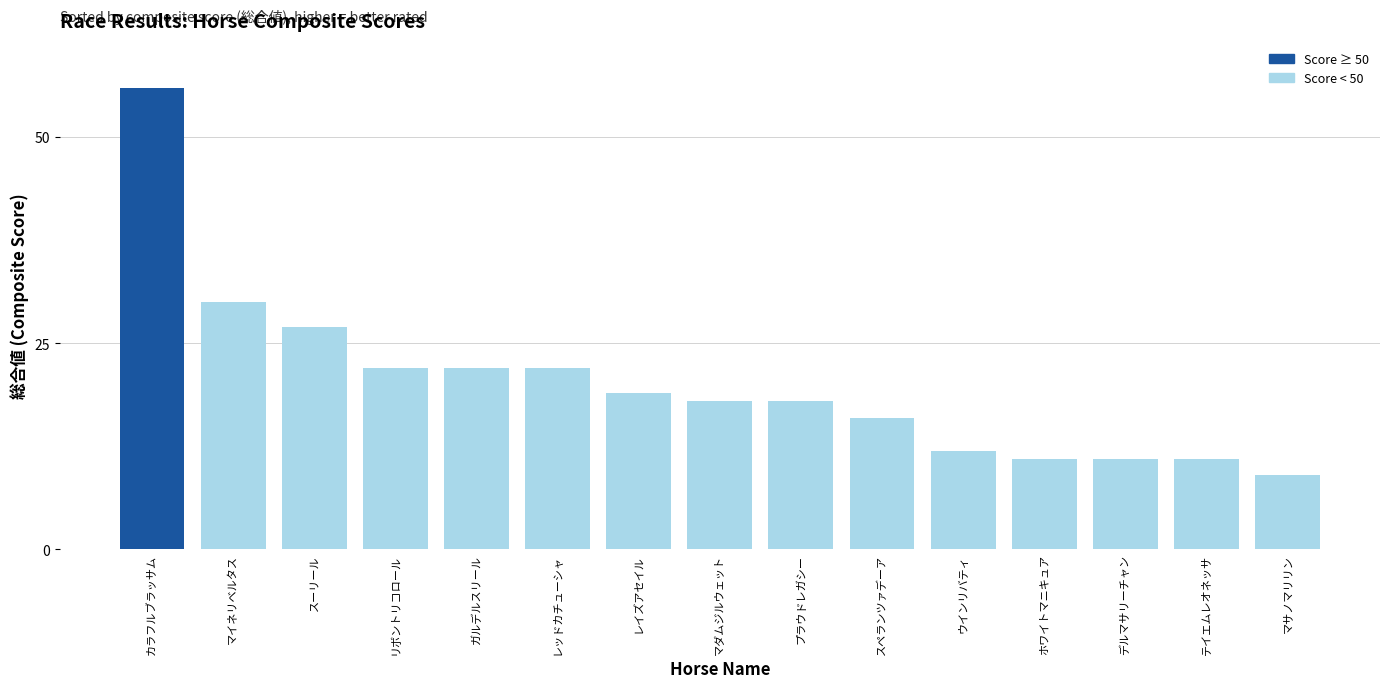

What is the label of the 2nd bar from the right?

テイエムレオネッサ